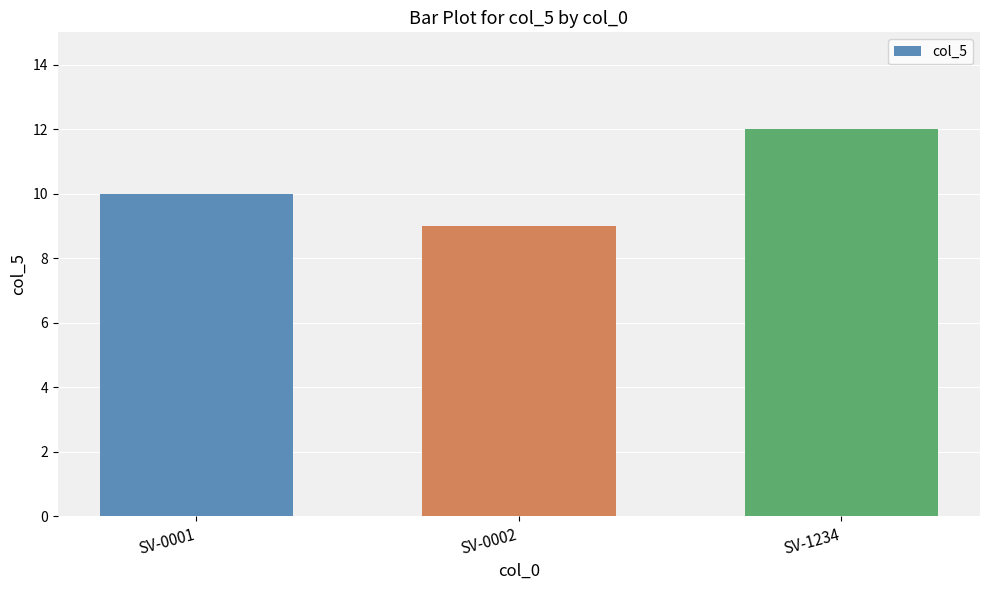

What is the smallest value displayed?

9